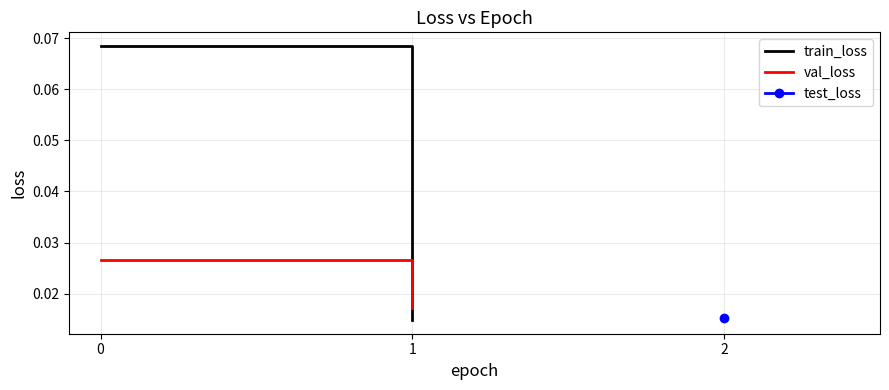

Is the value of val_loss at 1 greater than the value of train_loss at 0?

No